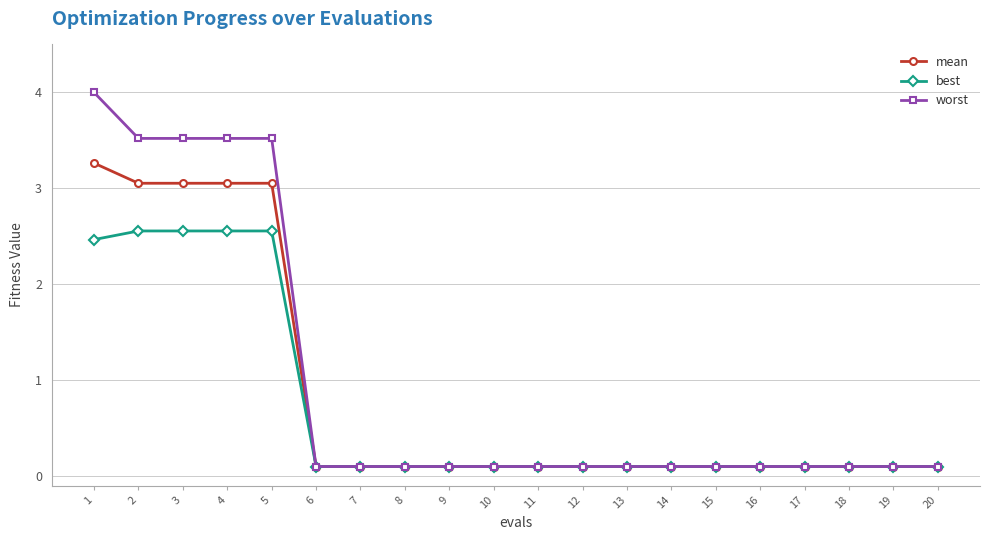

True or false: worst has a value of 5.7 at 4.

False